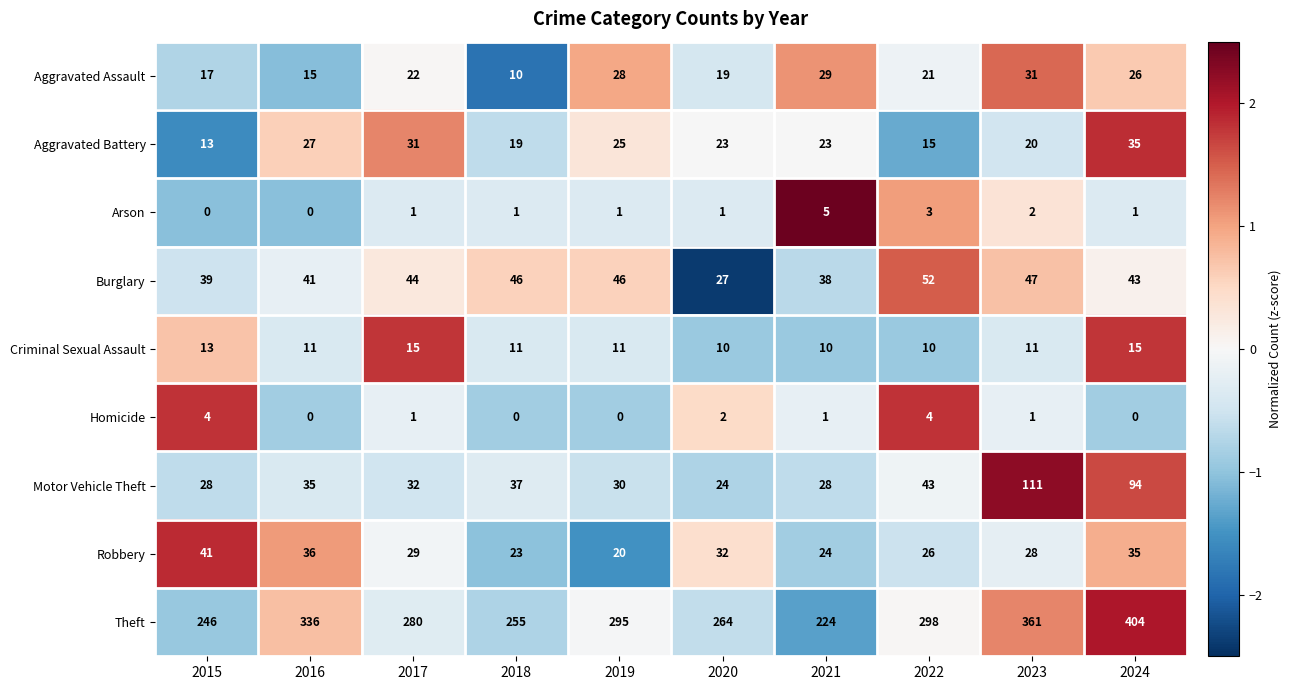

How many series are shown in this chart?

9